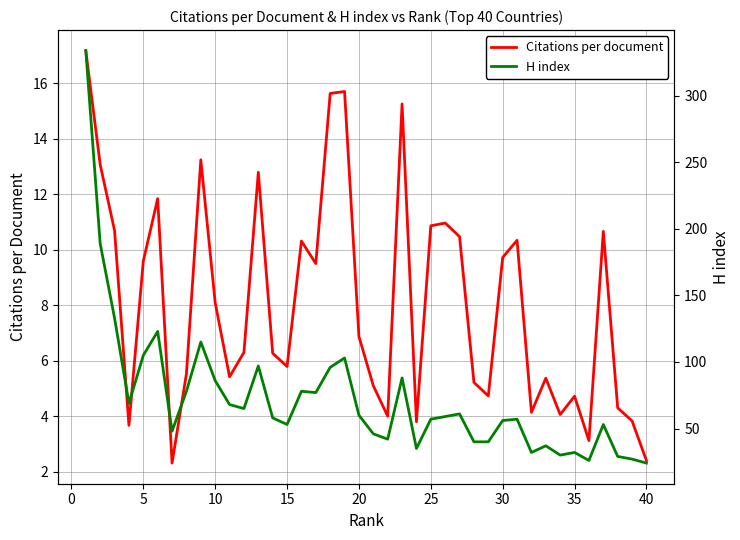

What is the highest value of the Citations per document series?

17.2